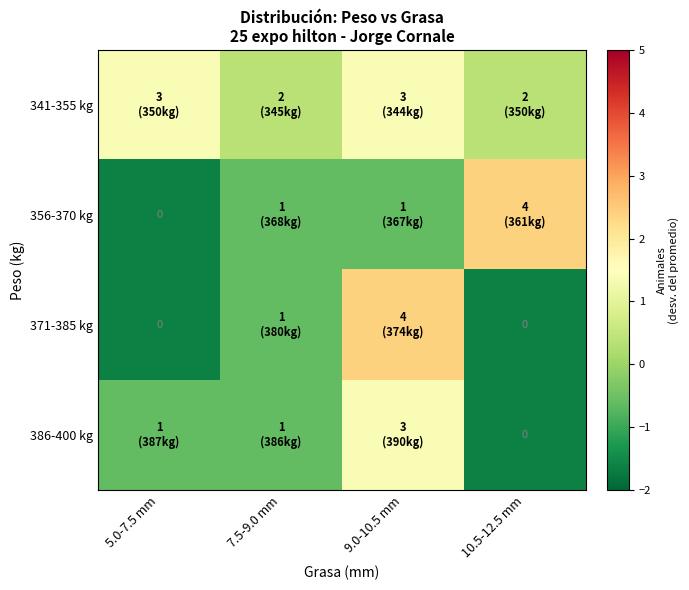

Count the number of data series in this chart.

4